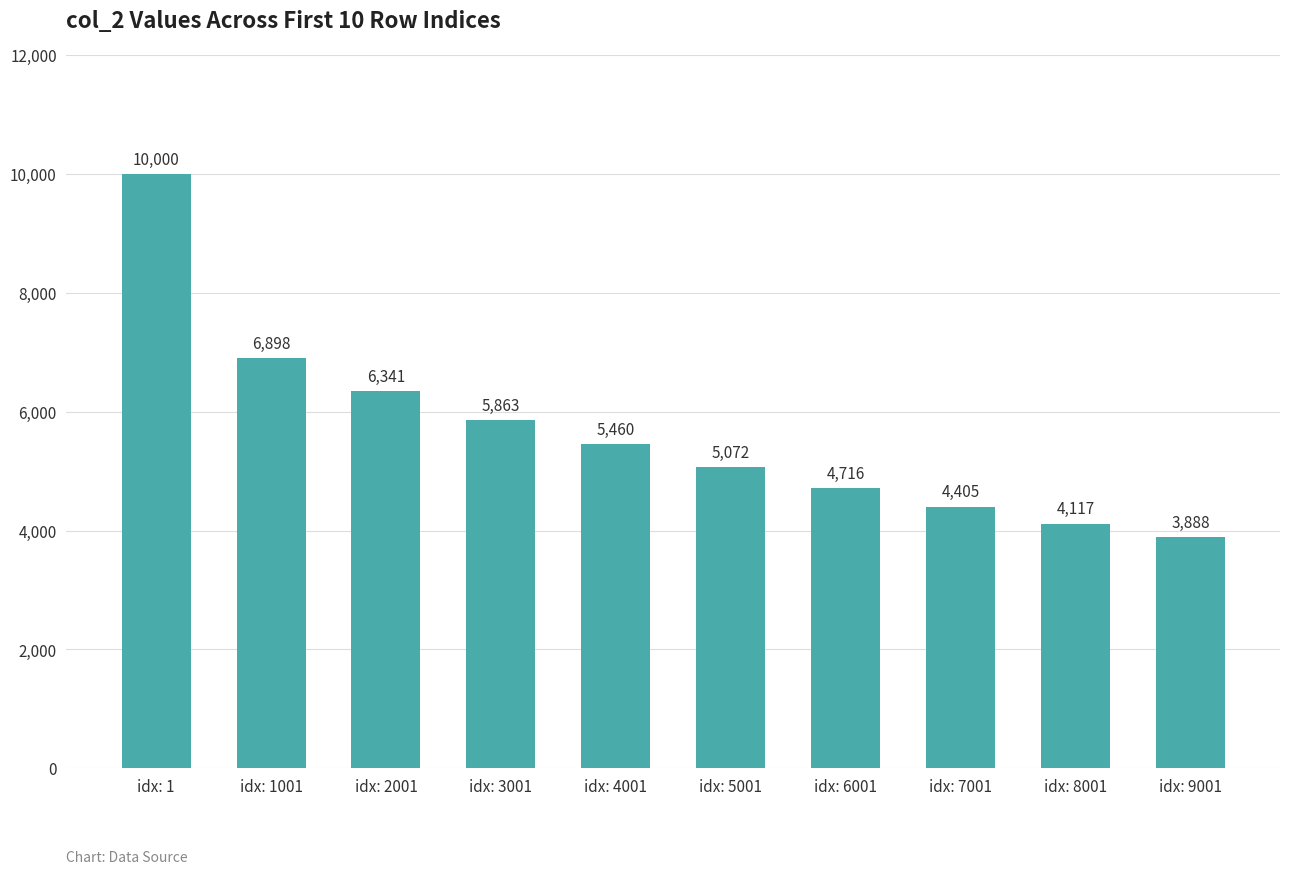

Where is the data nearest to the value 6944?

idx: 1001